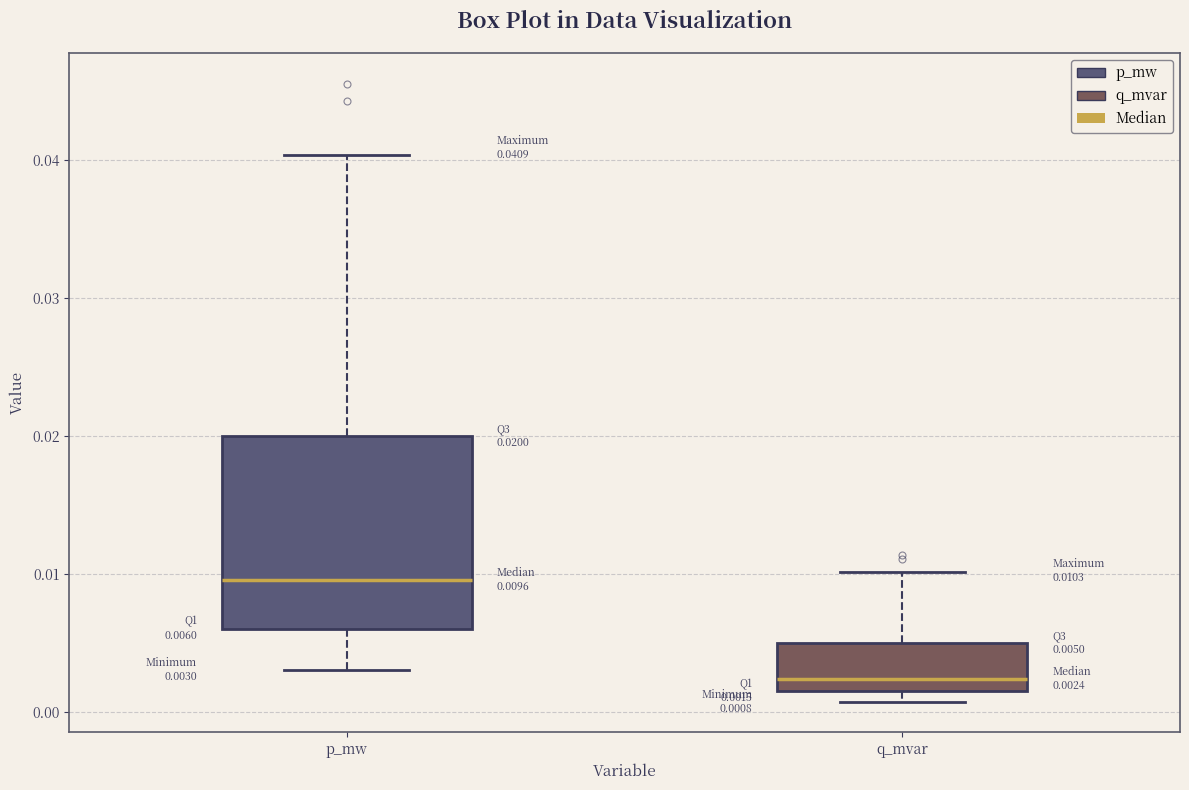

Comparing the boxes themselves (not the whiskers), which one is the tallest?

p_mw